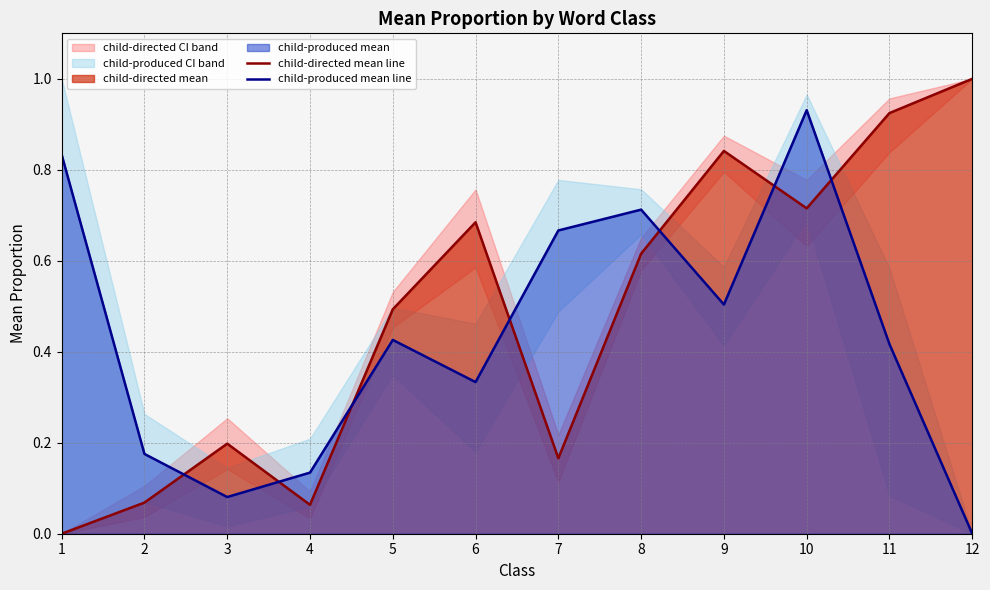

Is it true that child-produced mean line equals 0.1 at 4?

True